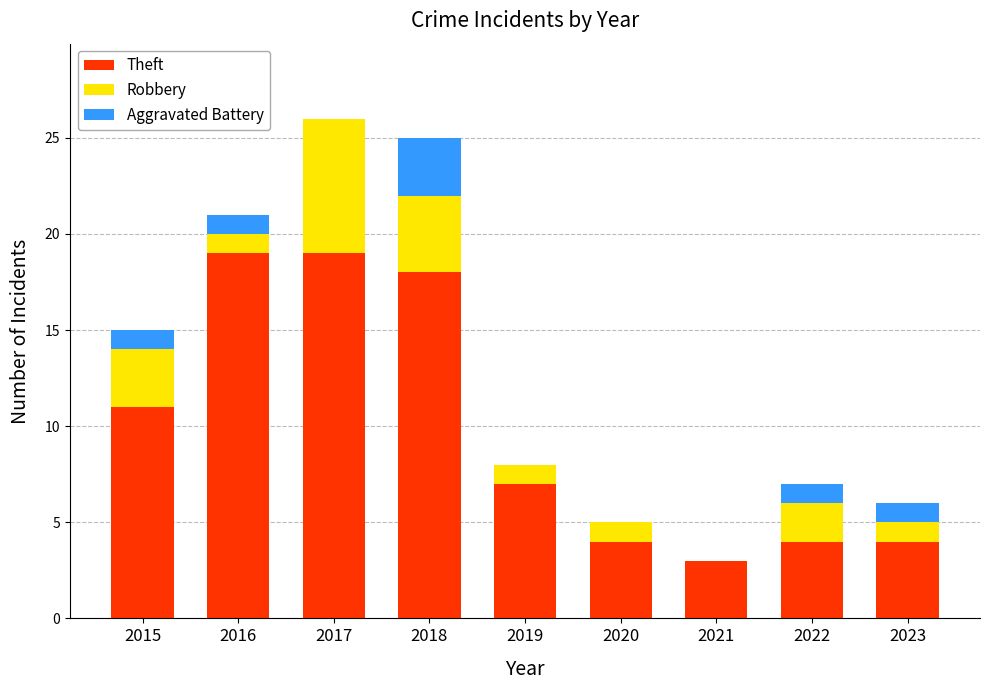

What is the total value across all series at 2022?

7